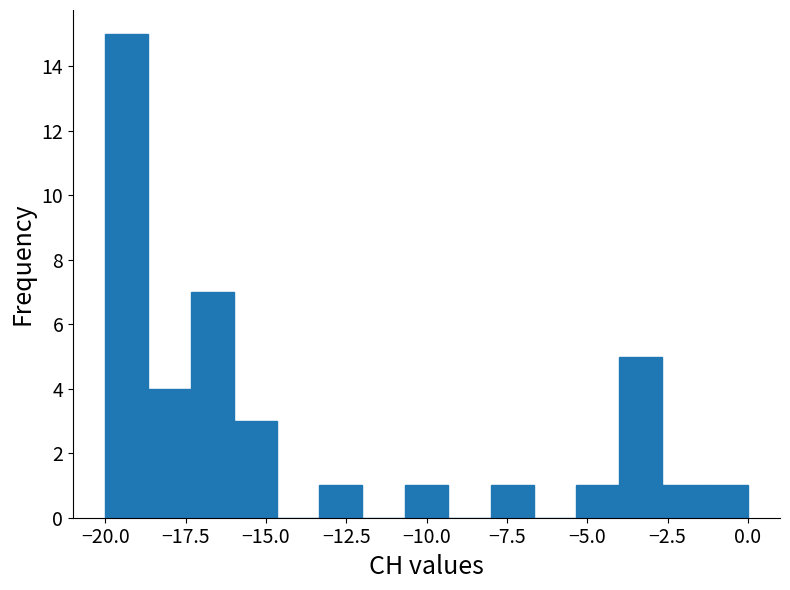

Read against the x-axis, roughly where is the centre of the tallest bar?

-19.5